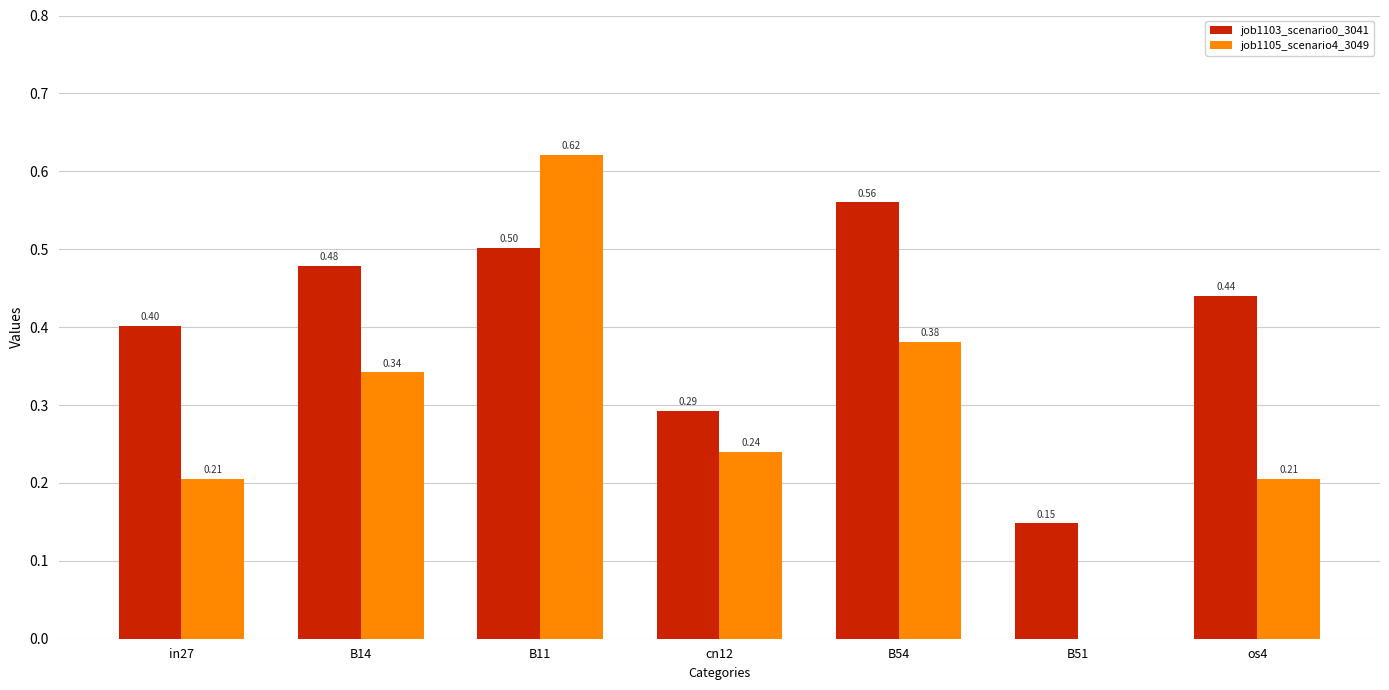

At which label is job1105_scenario4_3049 closest to 0?

B51